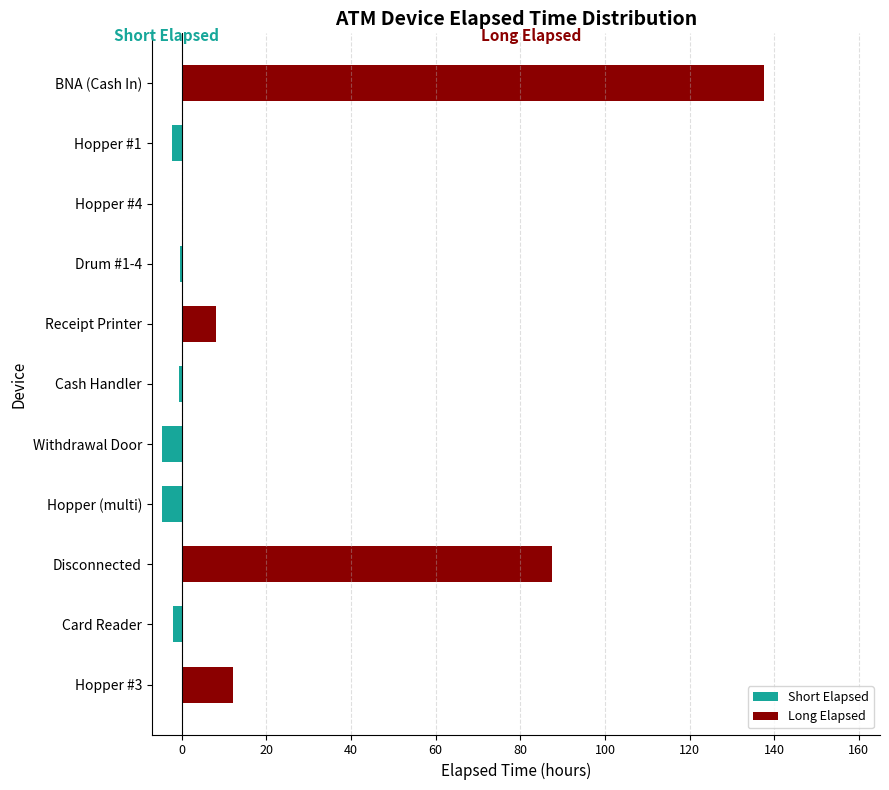

Which has a higher value, BNA (Cash In) or Hopper #4?

BNA (Cash In)